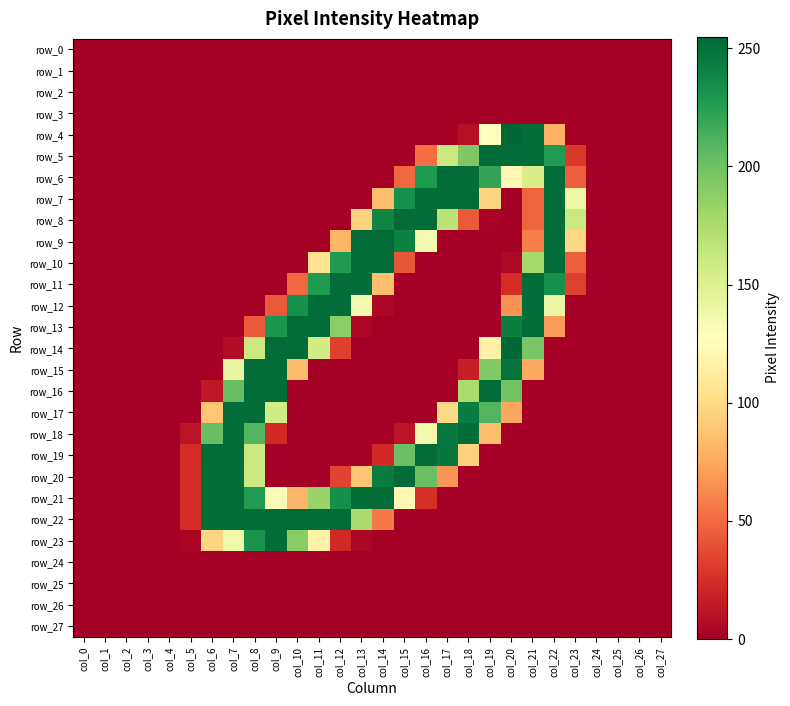

What is the total value across all series at col_8?

2201